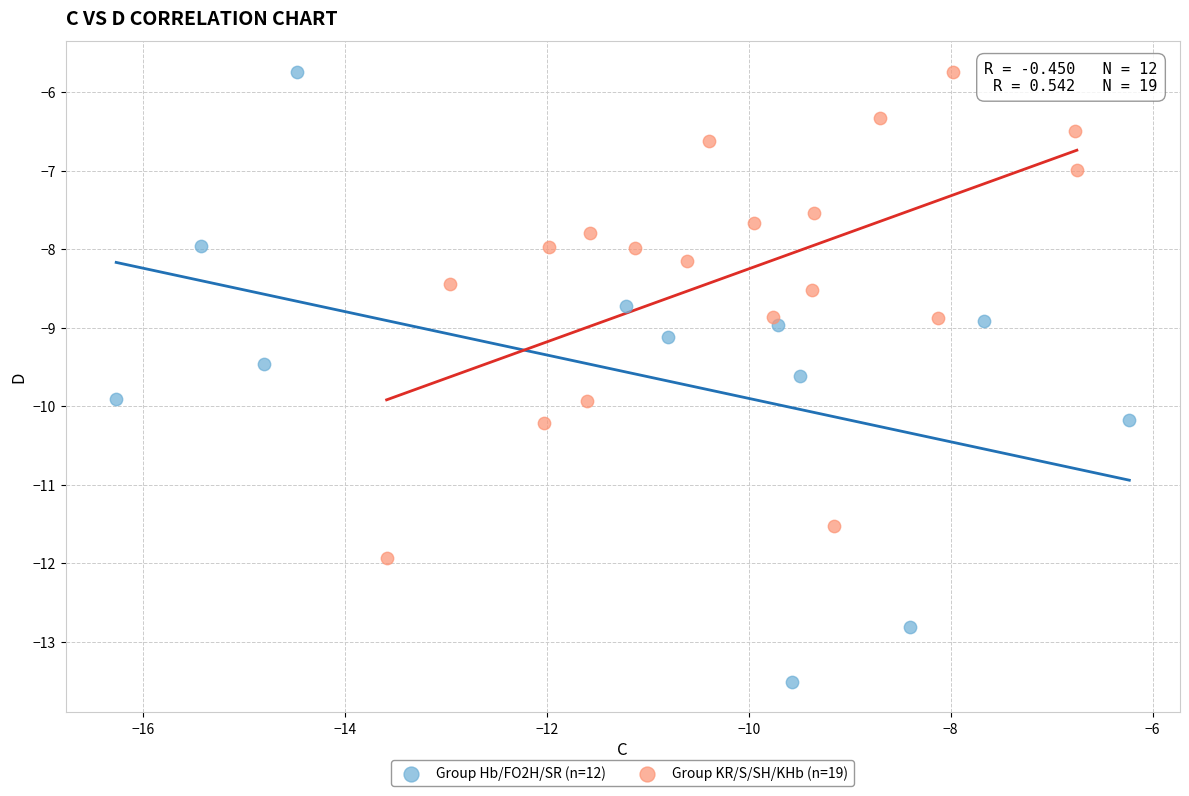

Which series has the widest spread of Y values?

Group Hb/FO2H/SR (n=12)